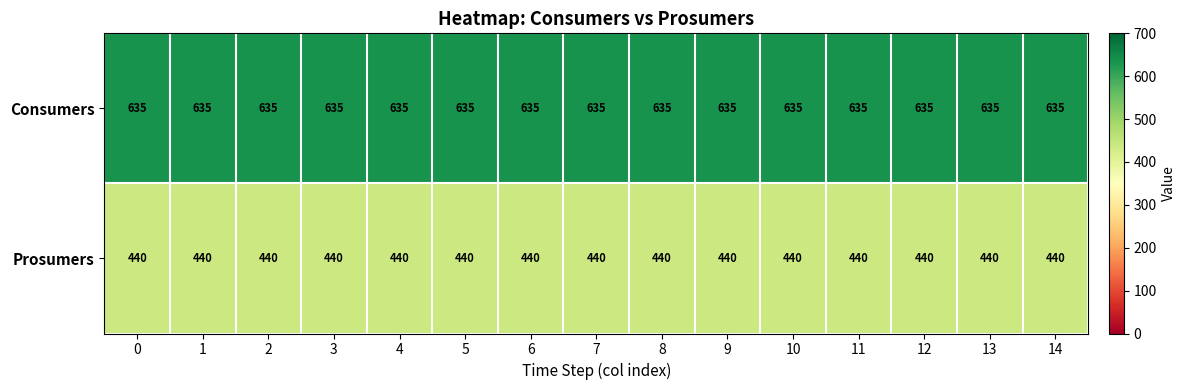

What is the average value of the Prosumers series?

440